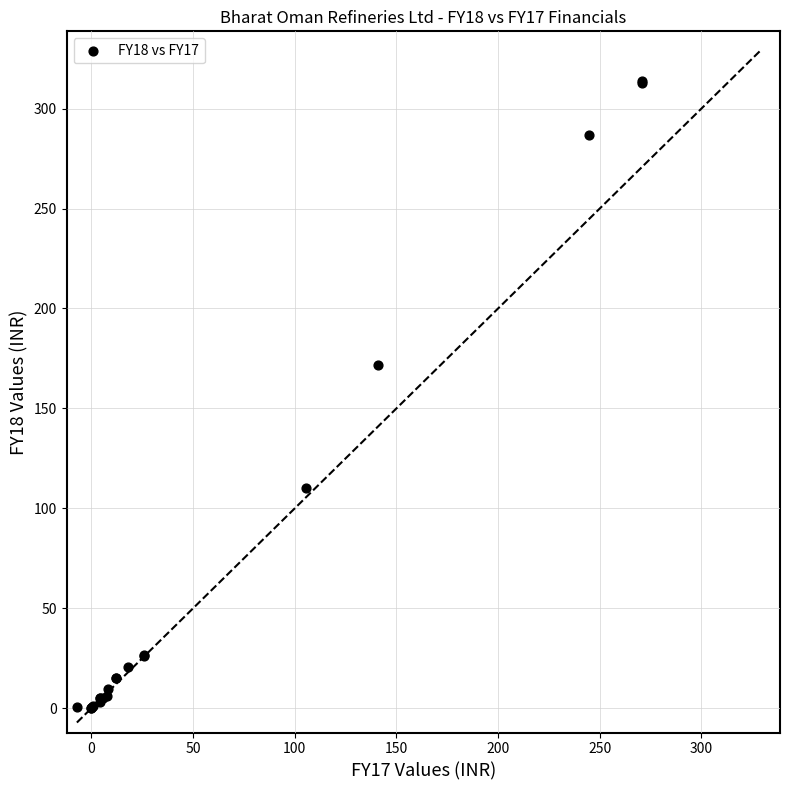

What Y value in the scatter plot is closest to 156?

171.9